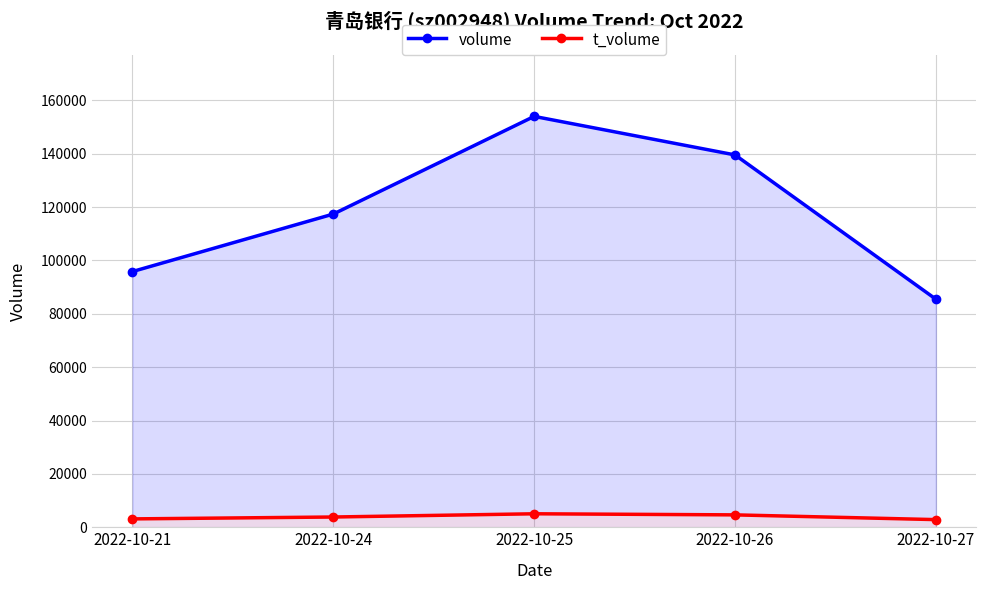

At how many categories does at least one series exceed 14000?

5